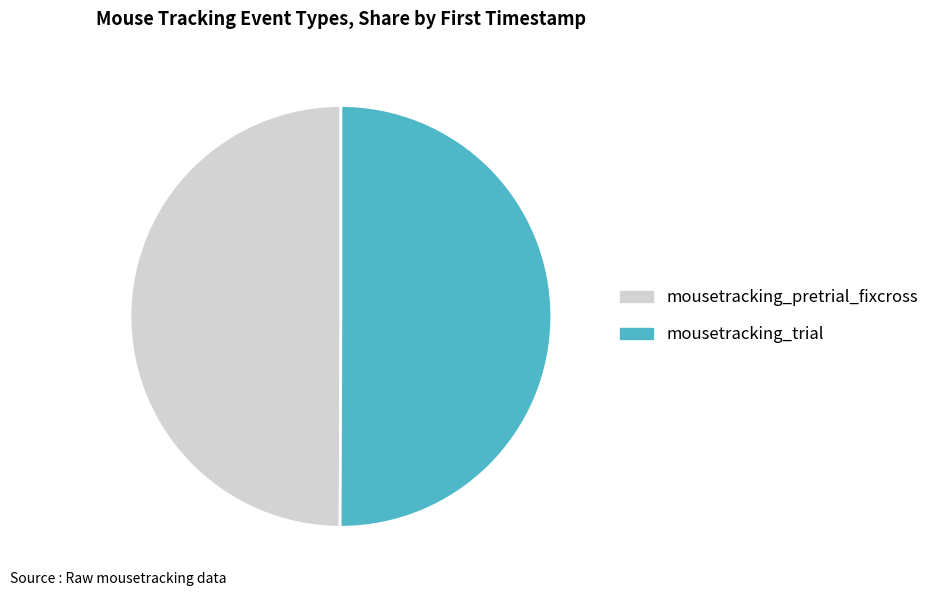

Do mousetracking_trial and mousetracking_pretrial_fixcross together represent more than half of the pie?

Yes